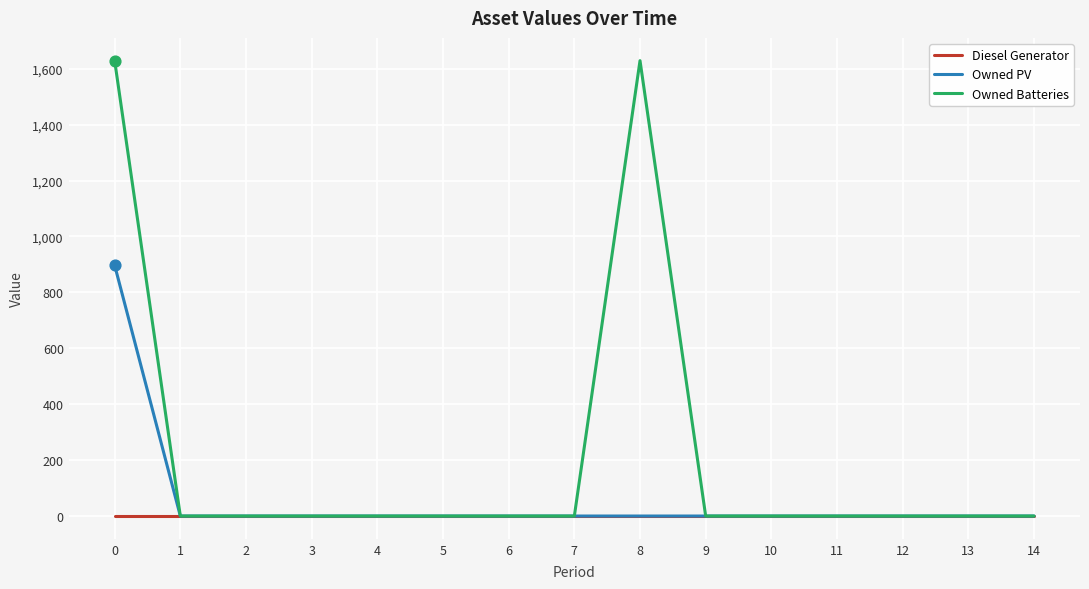

Which series has the widest spread of values?

Owned Batteries